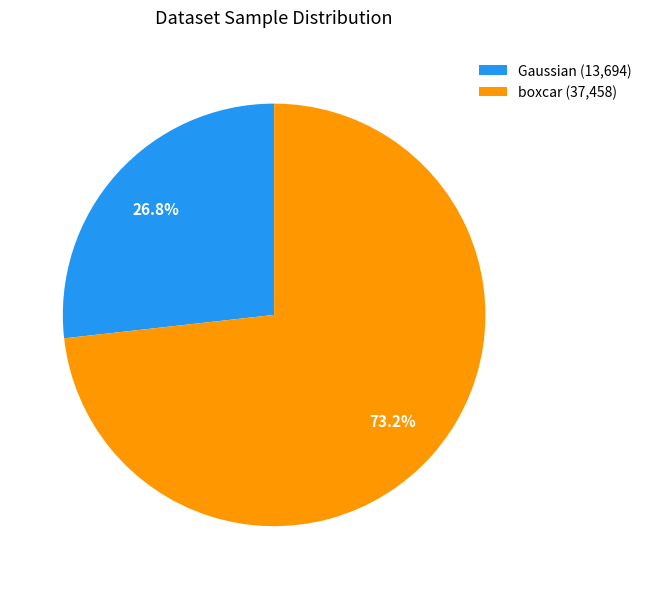

Combined, what portion of the pie is Gaussian and boxcar?

100.0%